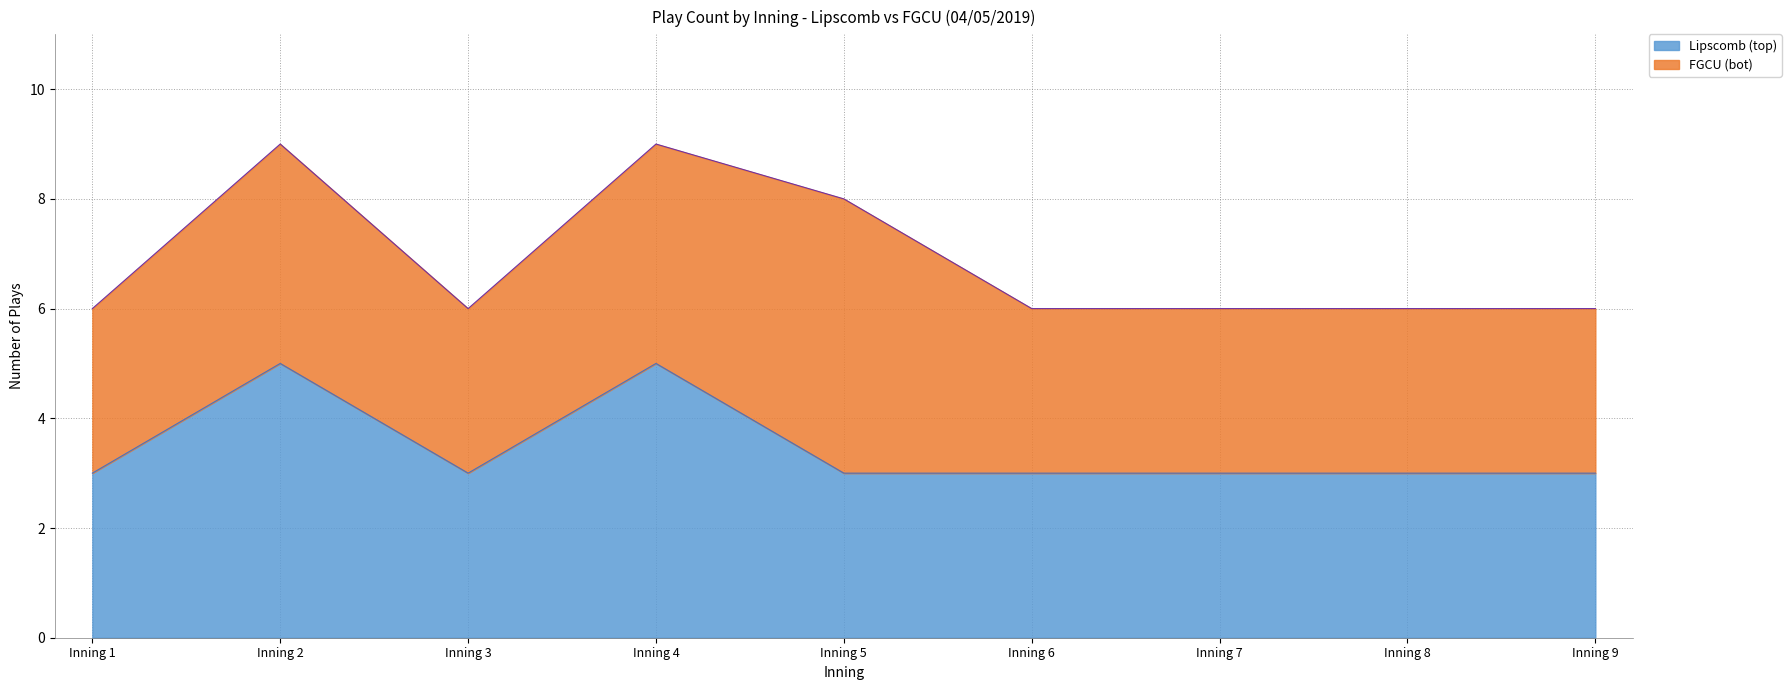

At Inning 6, list the series in order from smallest to largest.

Lipscomb (top), FGCU (bot)